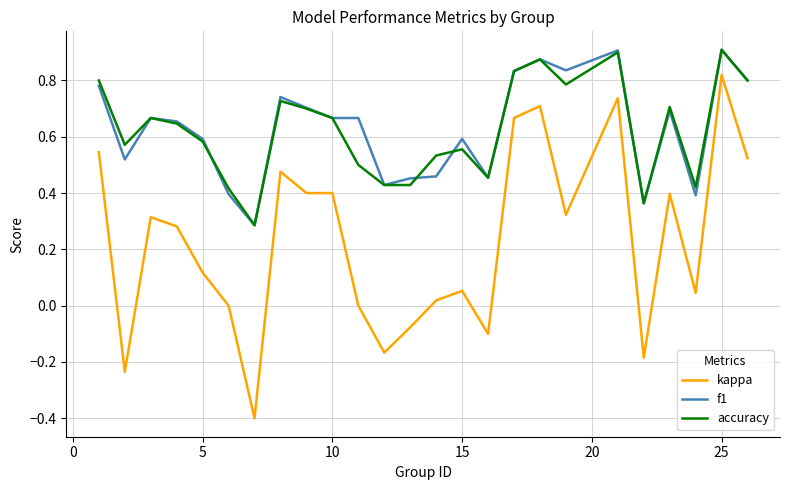

Which series has the largest range (max minus min)?

kappa